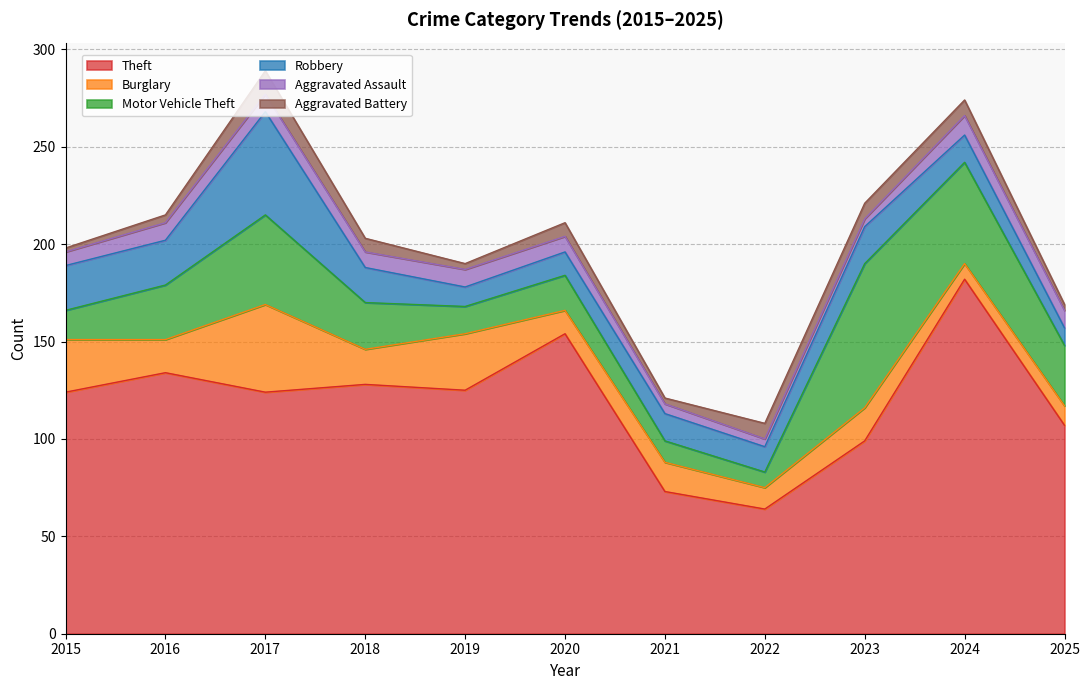

Which series changed the most between 2015 and 2017?

Motor Vehicle Theft